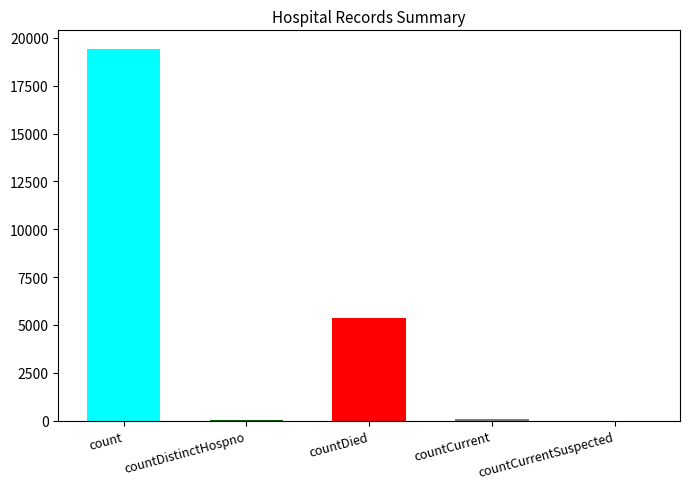

Rank the categories by value from lowest to highest.

countCurrentSuspected, countDistinctHospno, countCurrent, countDied, count